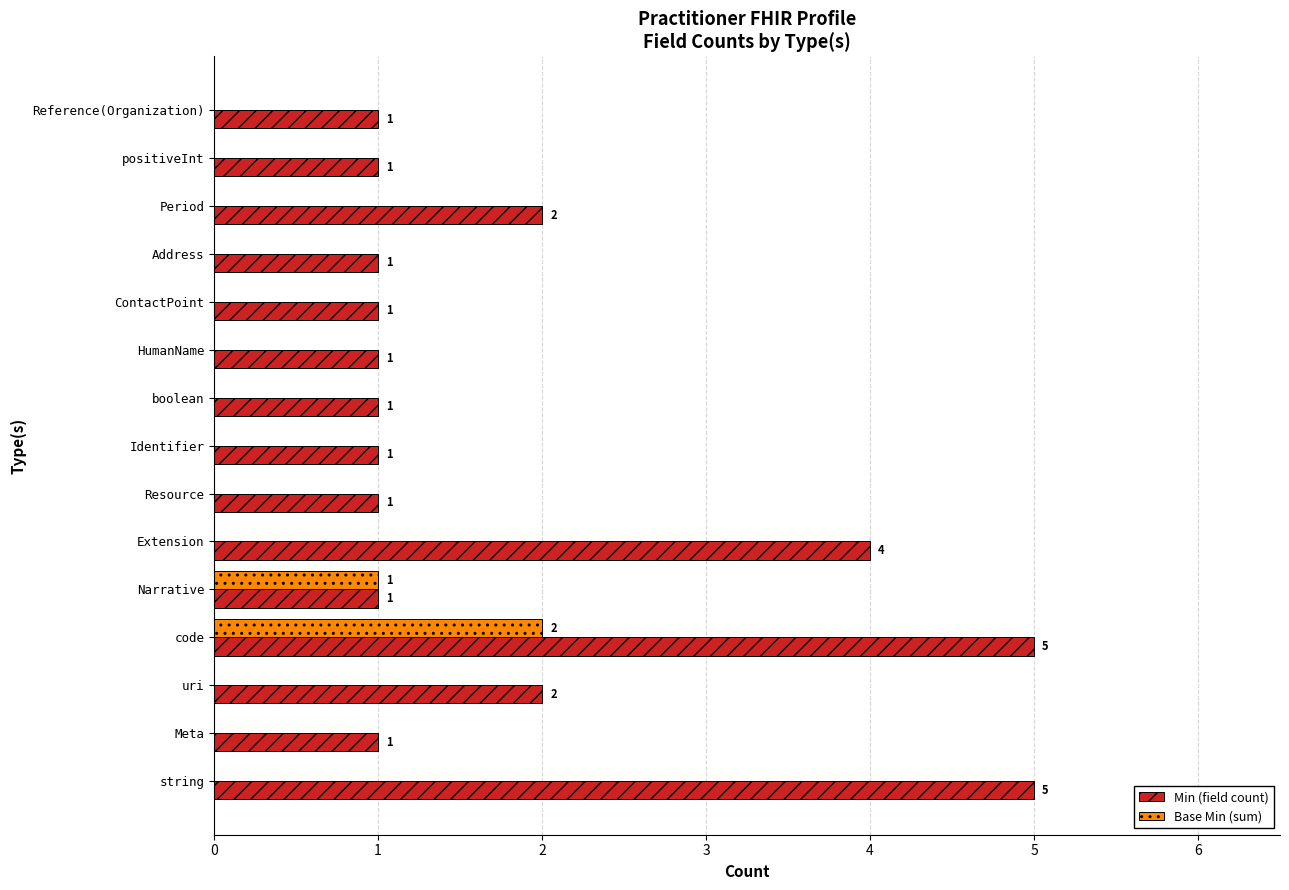

Is it true that Base Min (sum) equals 0 at Address?

True